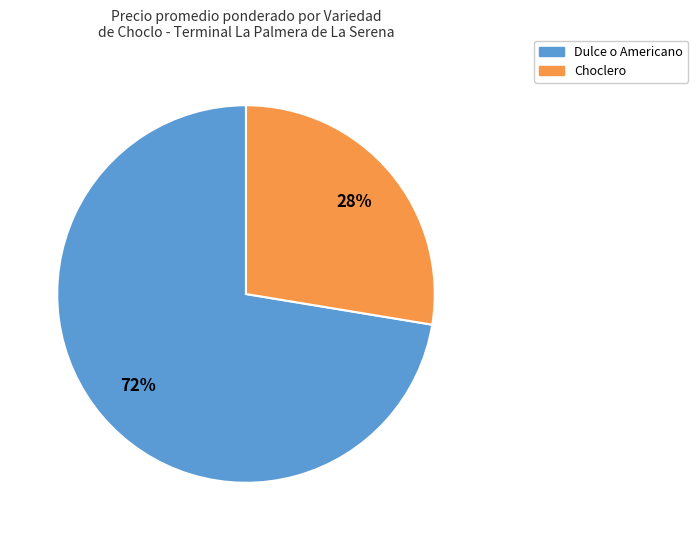

To the nearest percent, what is the average slice percentage?

50%